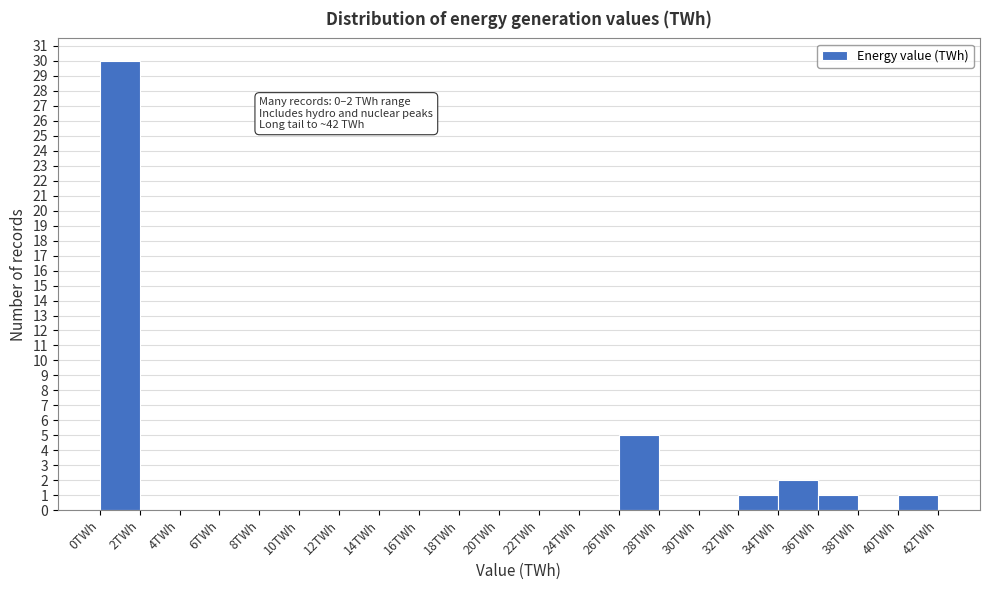

Over which range of the x-axis is the bar tallest?

0 to 2